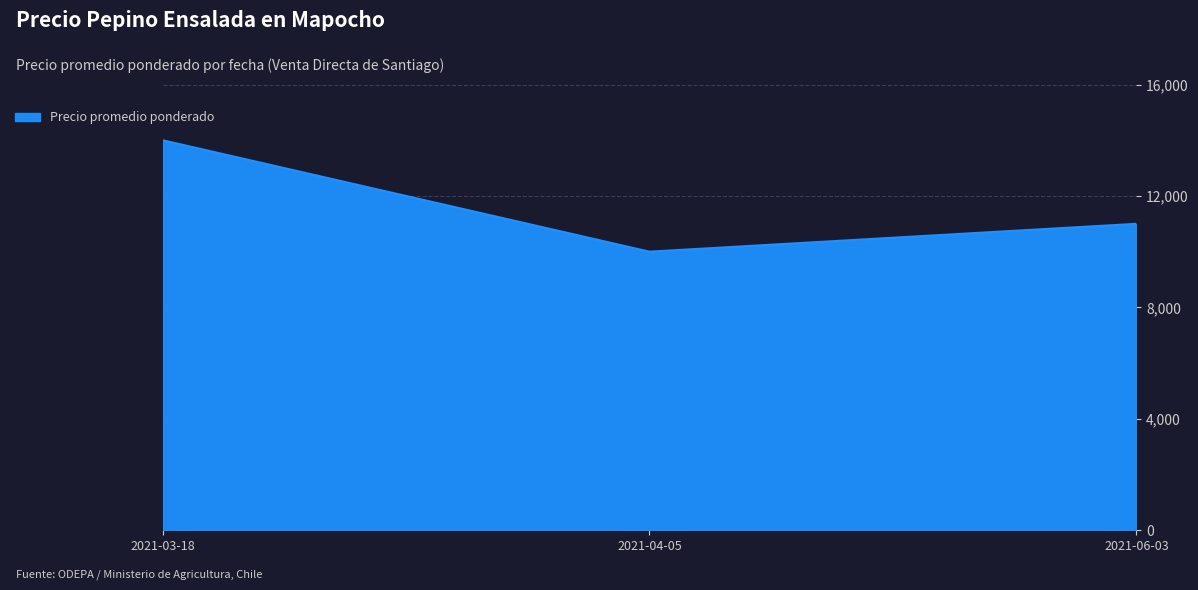

Which category has the lowest value across all series?

2021-04-05